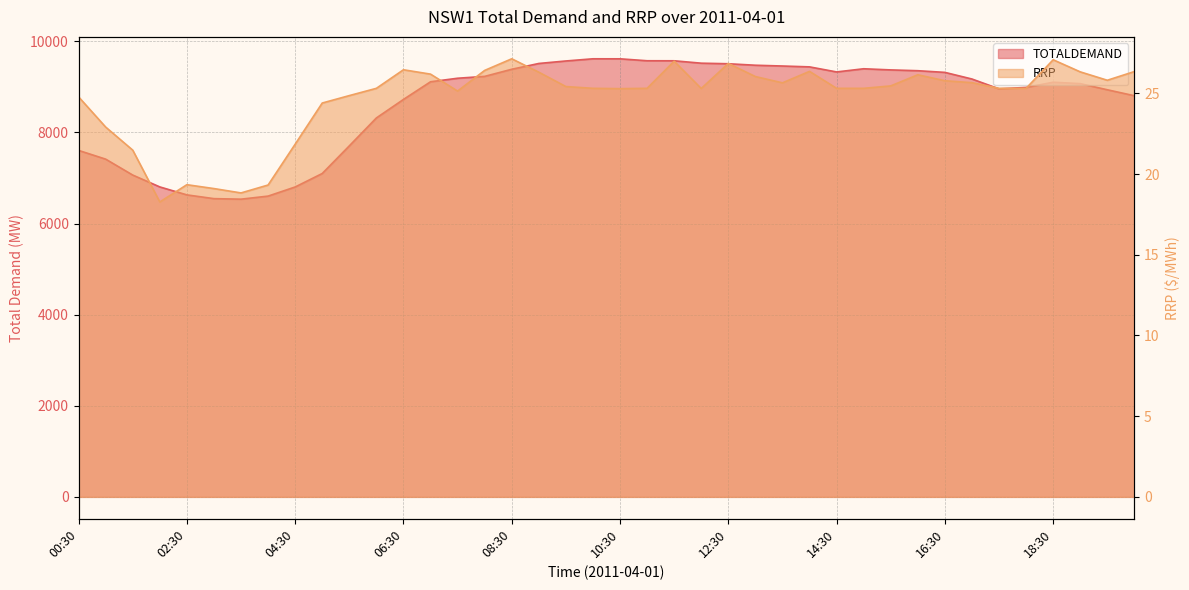

What is the smallest value displayed?

18.3